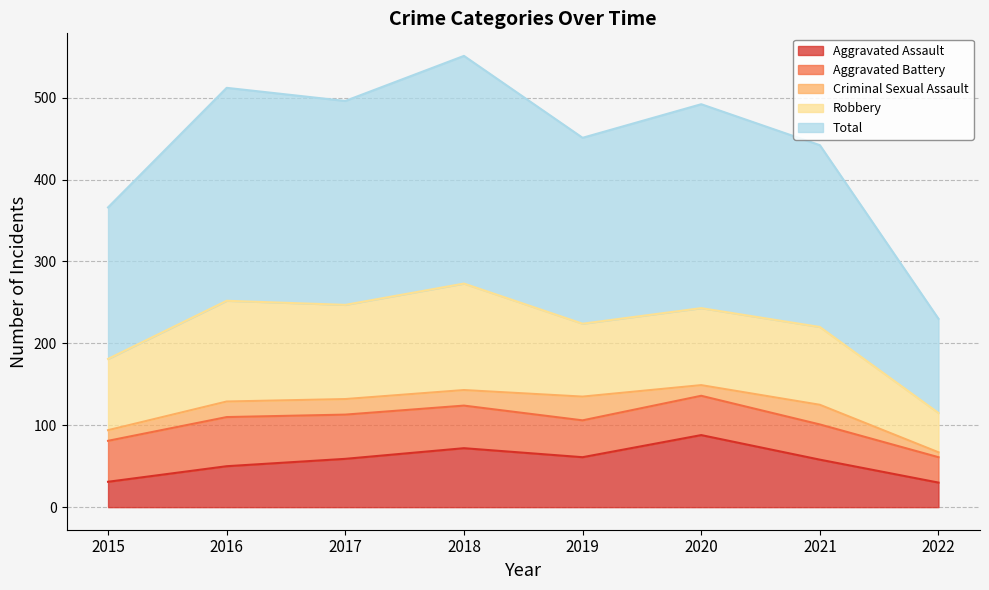

Which category has the lowest value across all series?

2022